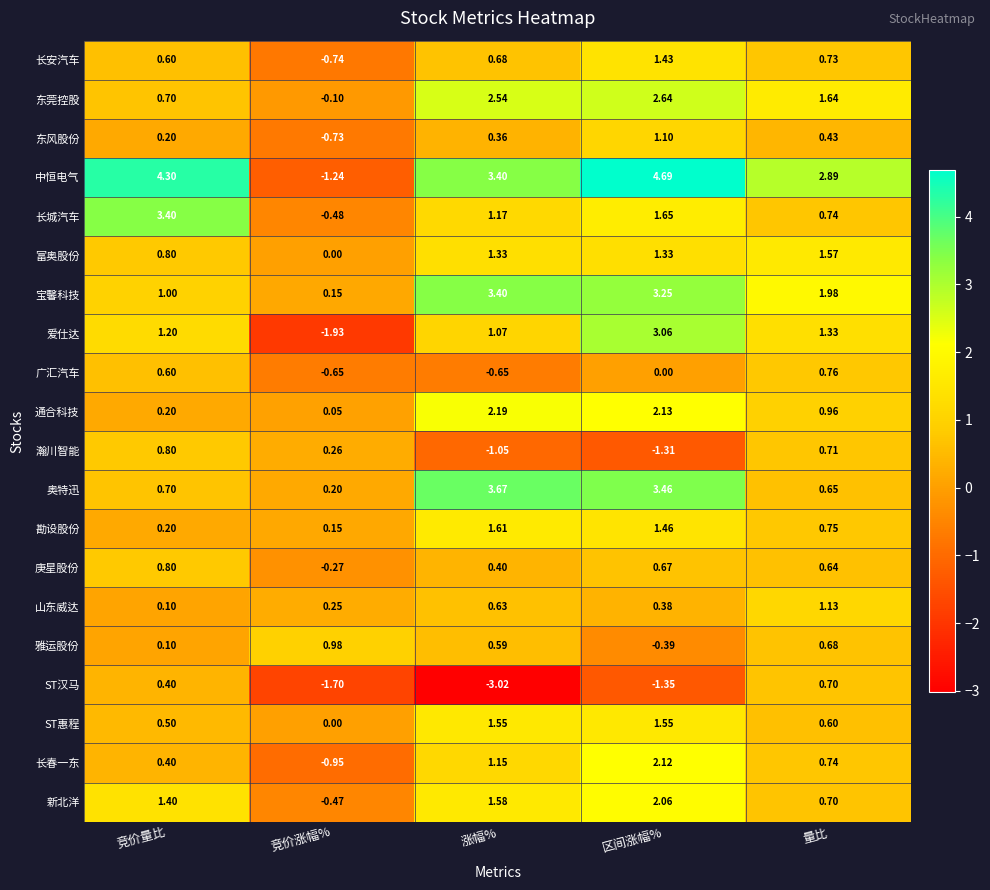

Rank the categories by 瀚川智能 value from highest to lowest.

竞价量比, 量比, 竞价涨幅%, 涨幅%, 区间涨幅%